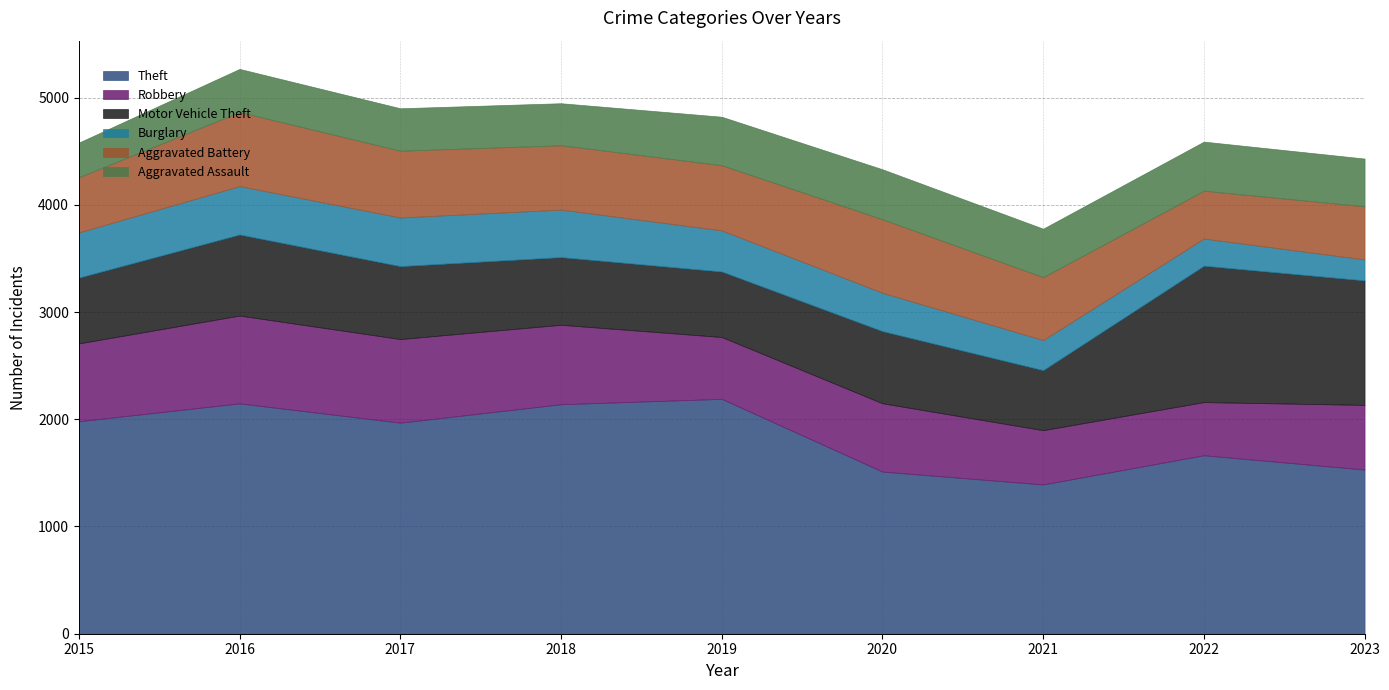

Is it true that Motor Vehicle Theft equals 611 at 2019?

True